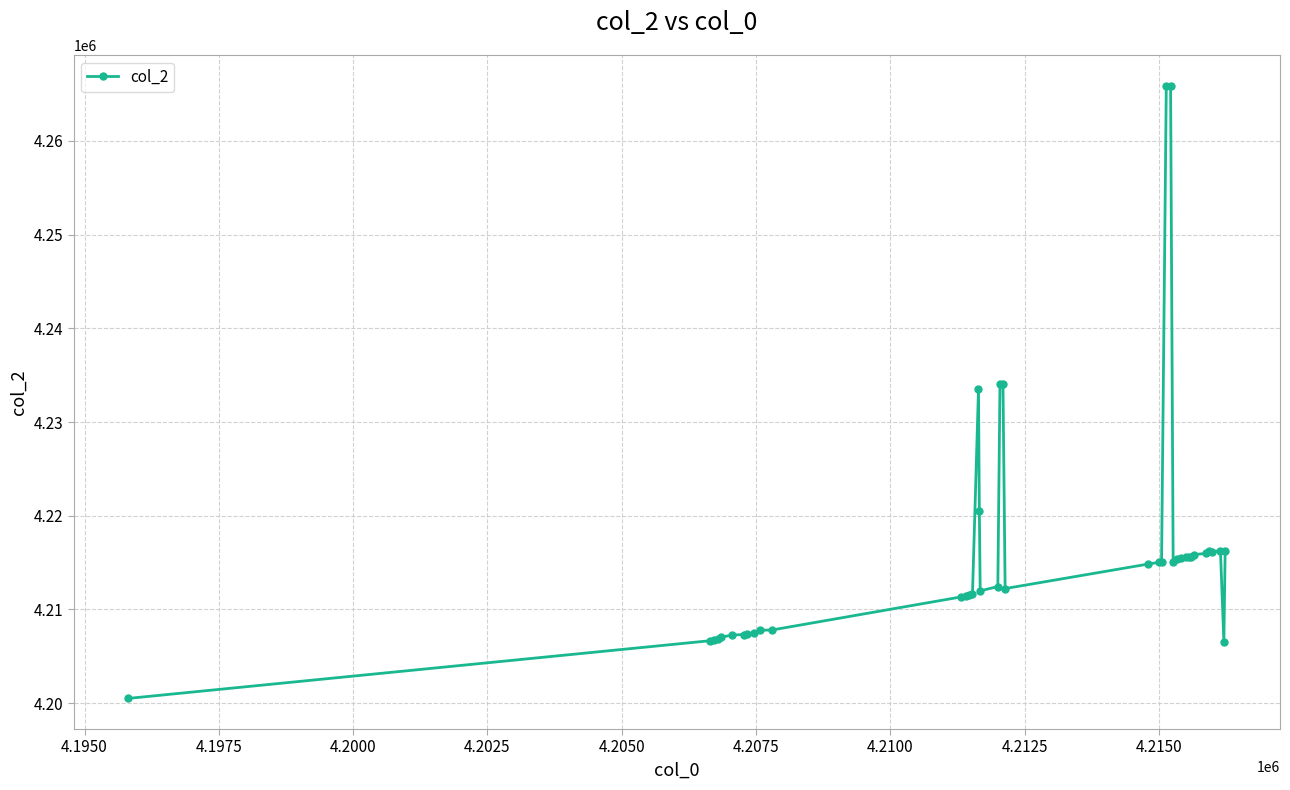

Count the number of categories in the chart.

40